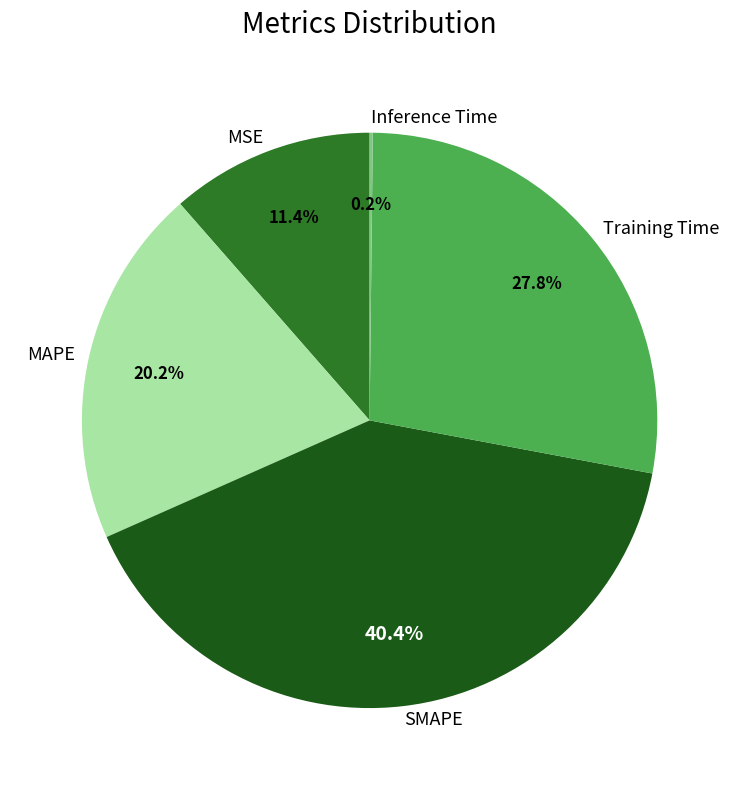

Does MAPE represent more than half of the total?

No